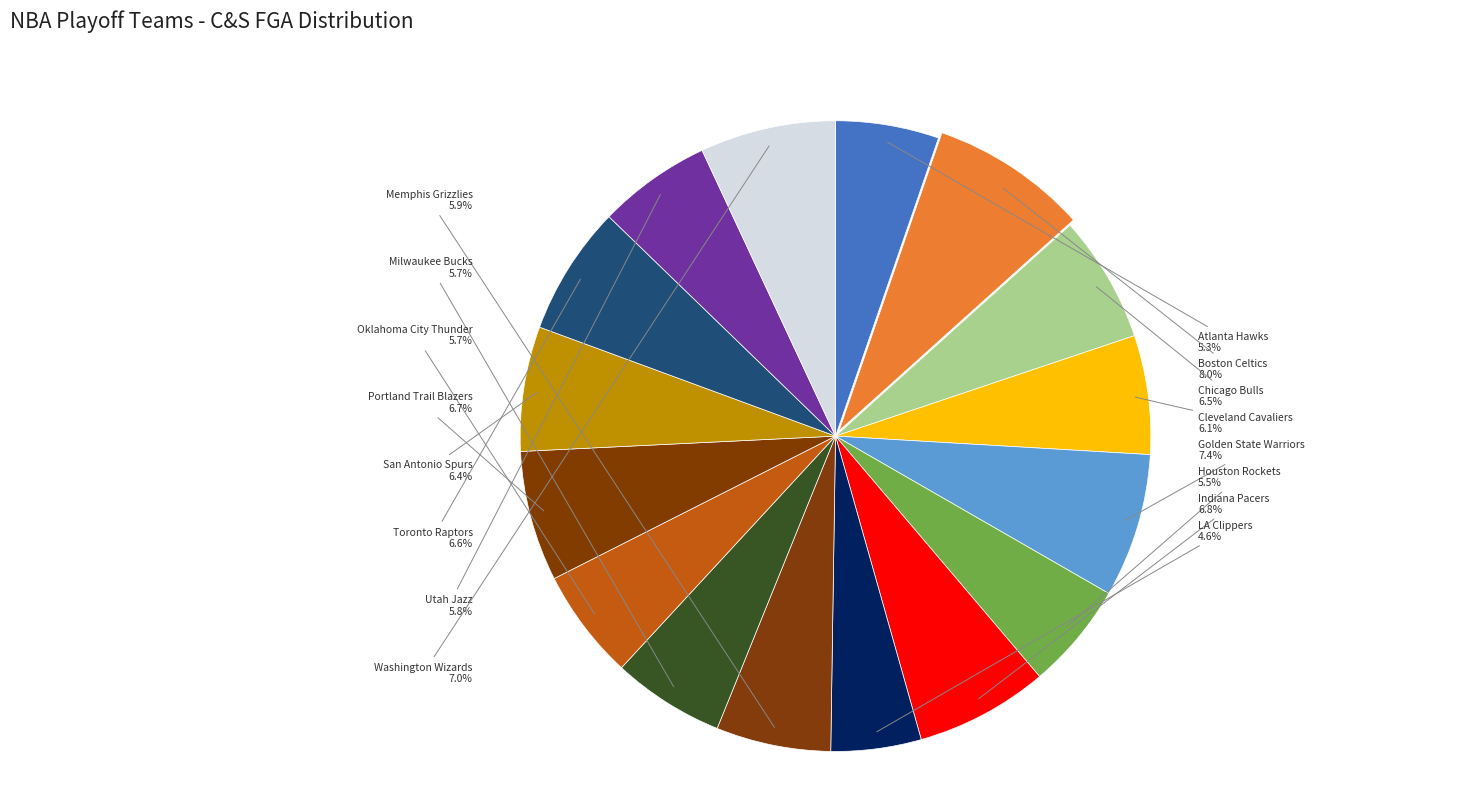

How many segments does this pie chart have?

16